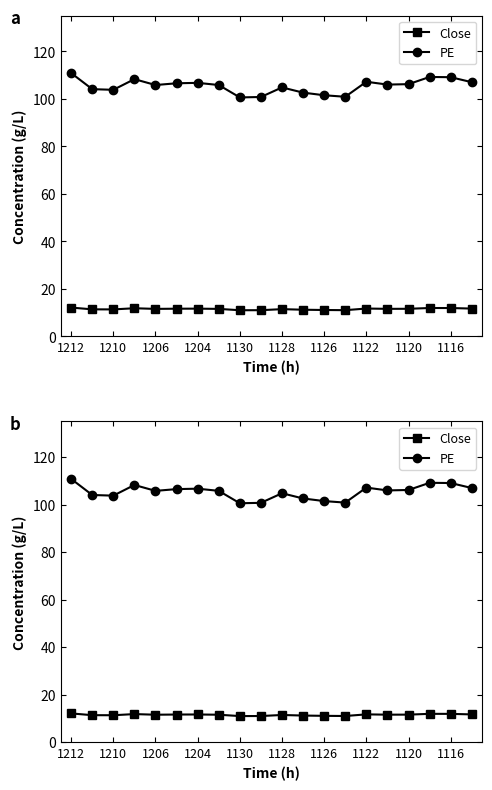

True or false: Close and PE intersect in this chart.

False